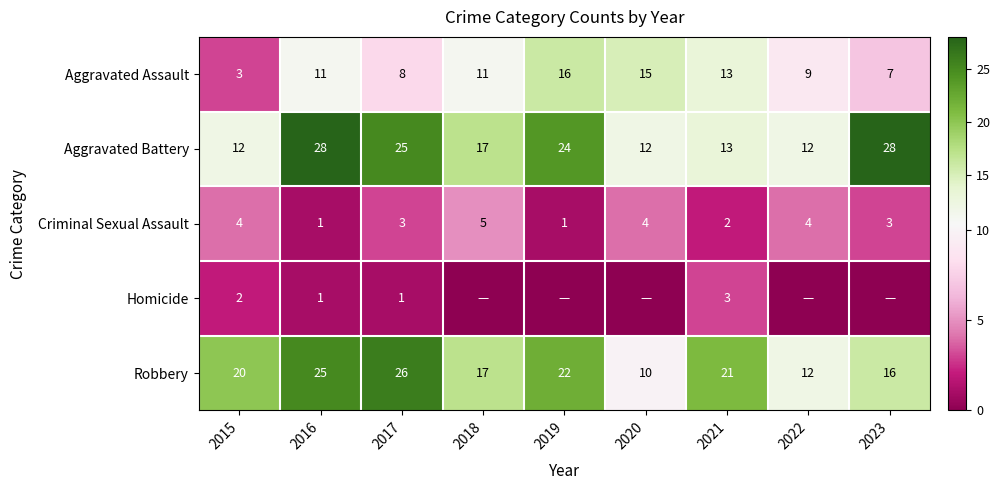

What is the maximum value for Aggravated Battery?

28